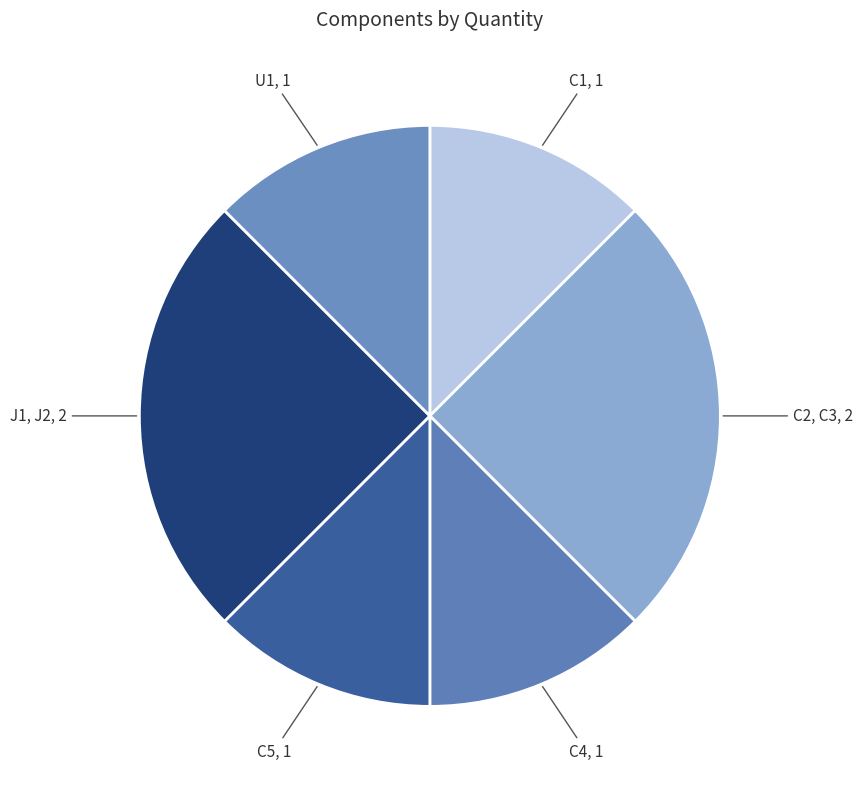

How many segments does this pie chart have?

6